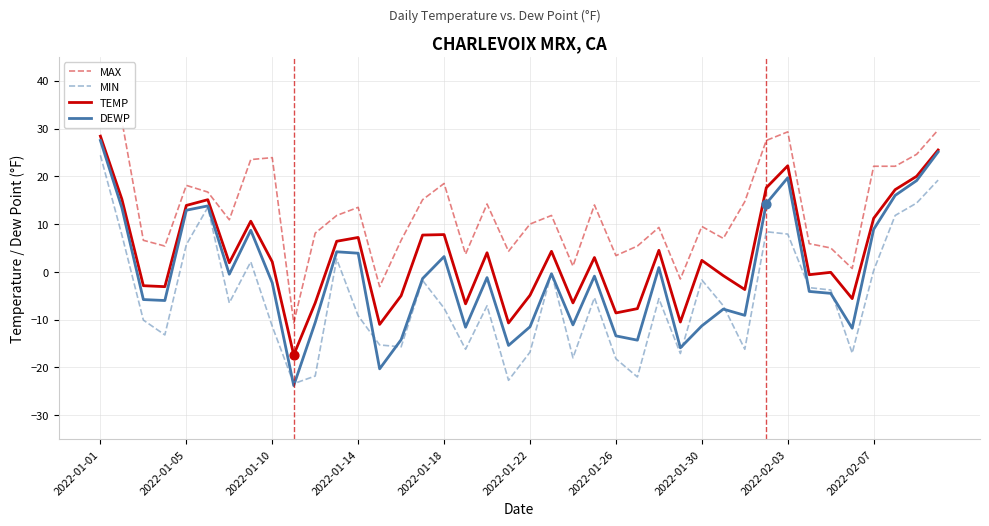

What is the highest value of the DEWP series?

27.5